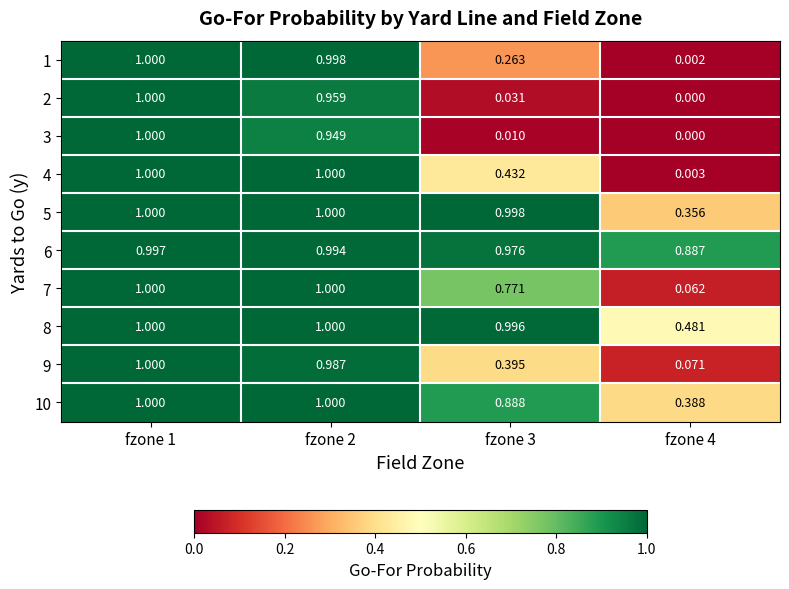

Between fzone 1 and fzone 2, which is larger?

fzone 1